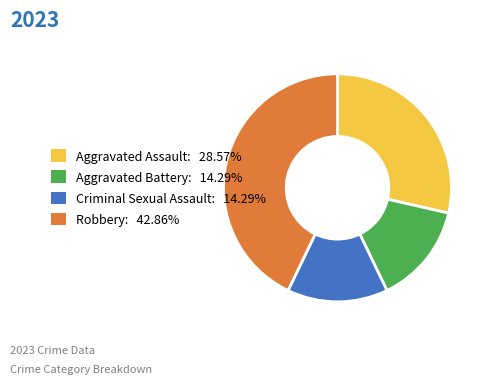

What is the ratio of the value at Aggravated Assault to the value at Criminal Sexual Assault?

2.0